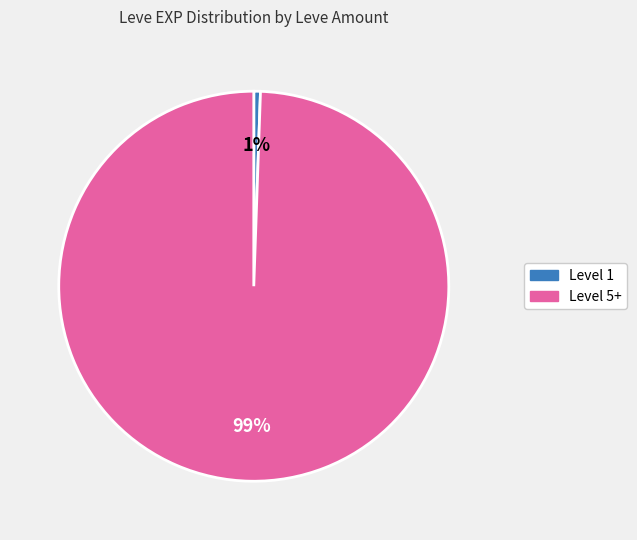

Does any single category account for the majority?

Yes